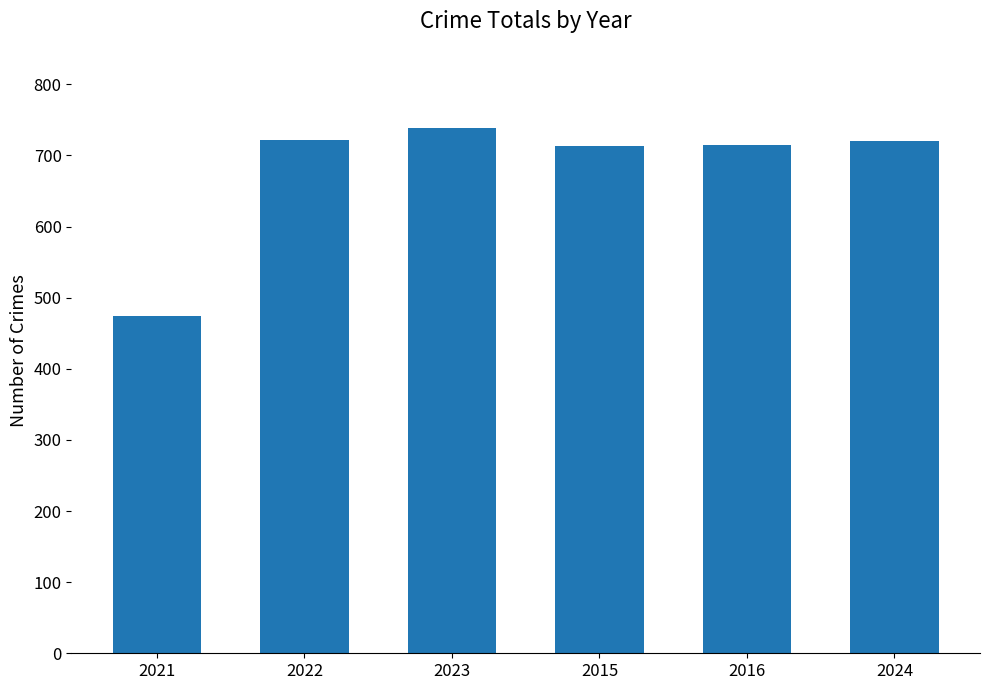

Approximately how many times larger is the value at 2016 compared to 2022?

1.0